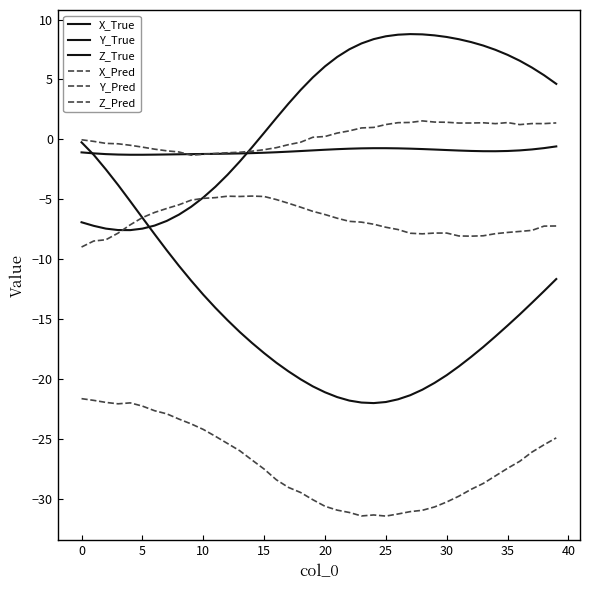

What is the difference between the second highest and second lowest values in the Z_Pred series?

3.7